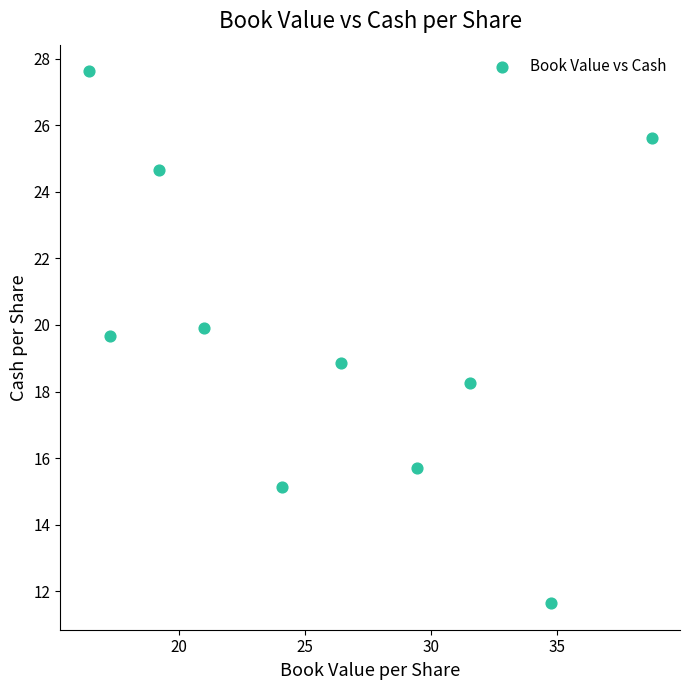

What is the range of Y values (max minus min)?

16.0